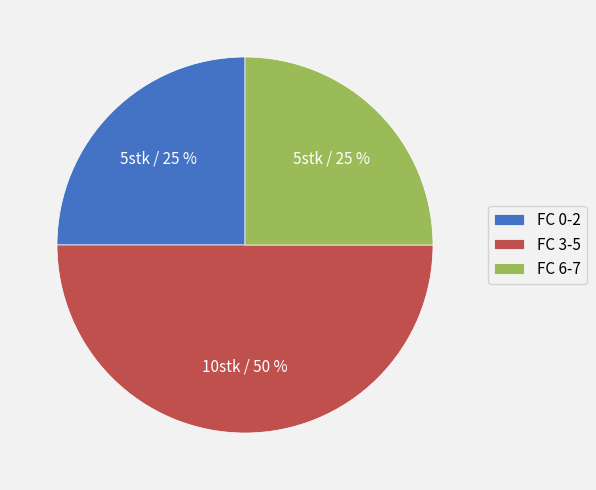

Which slice is the largest?

FC 3-5